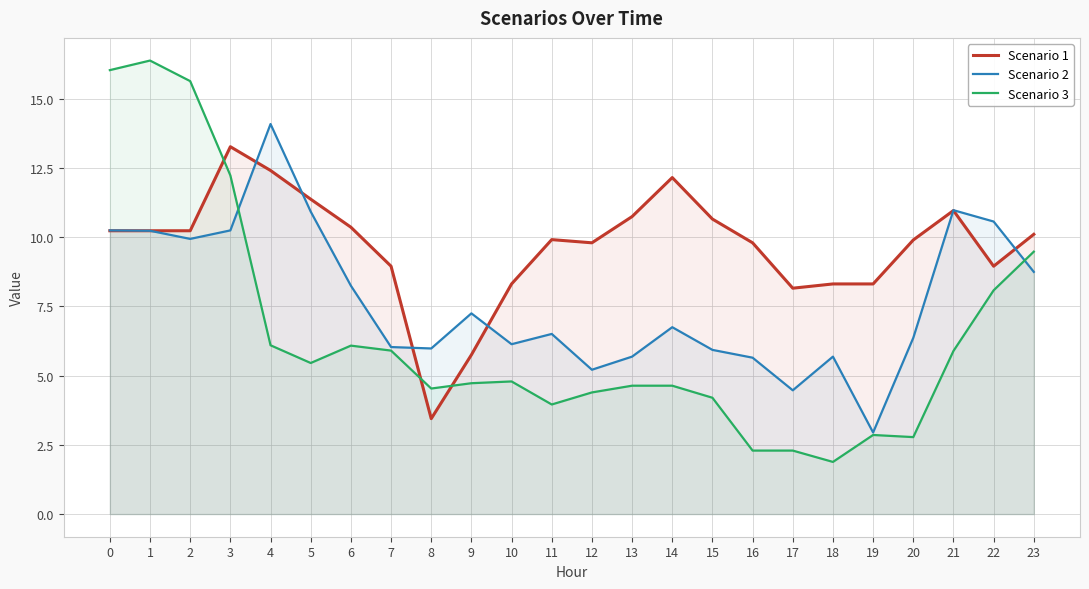

How many times do Scenario 1 and Scenario 2 cross each other?

6